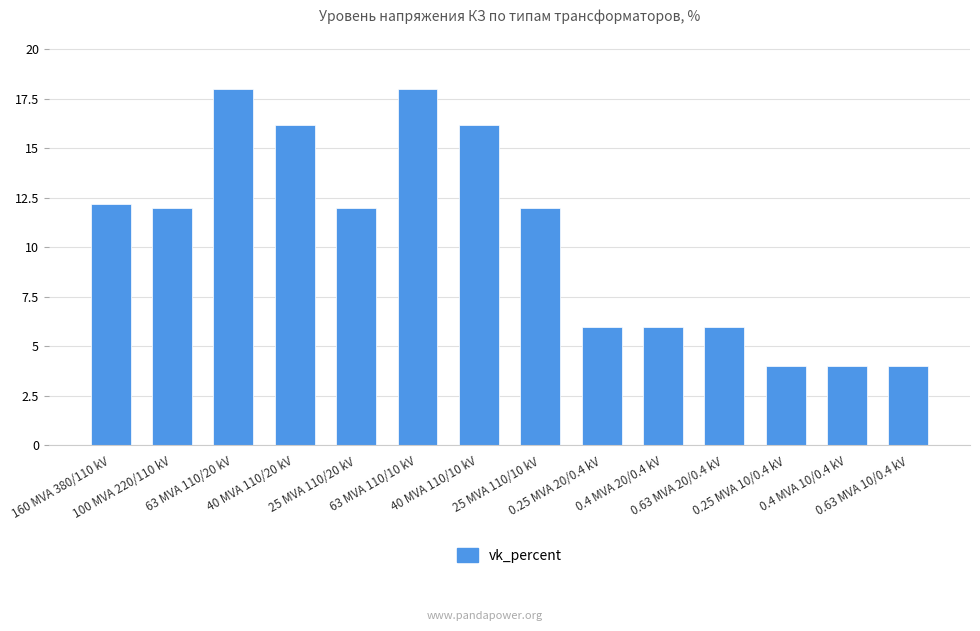

What is the maximum value shown in the chart?

18.0